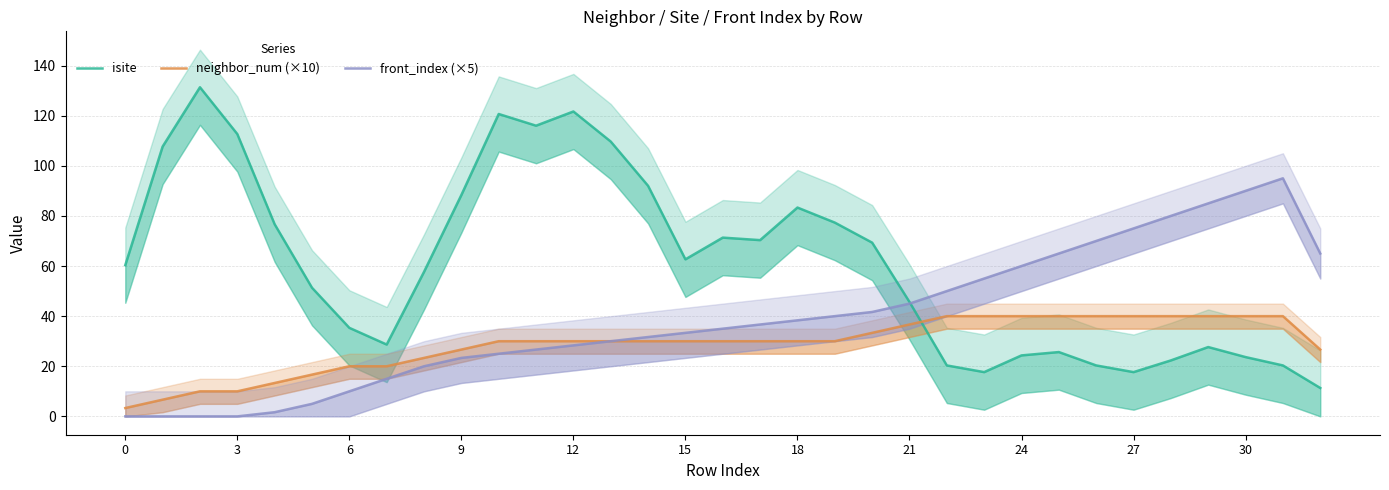

How many interior local valleys does the isite series have?

6